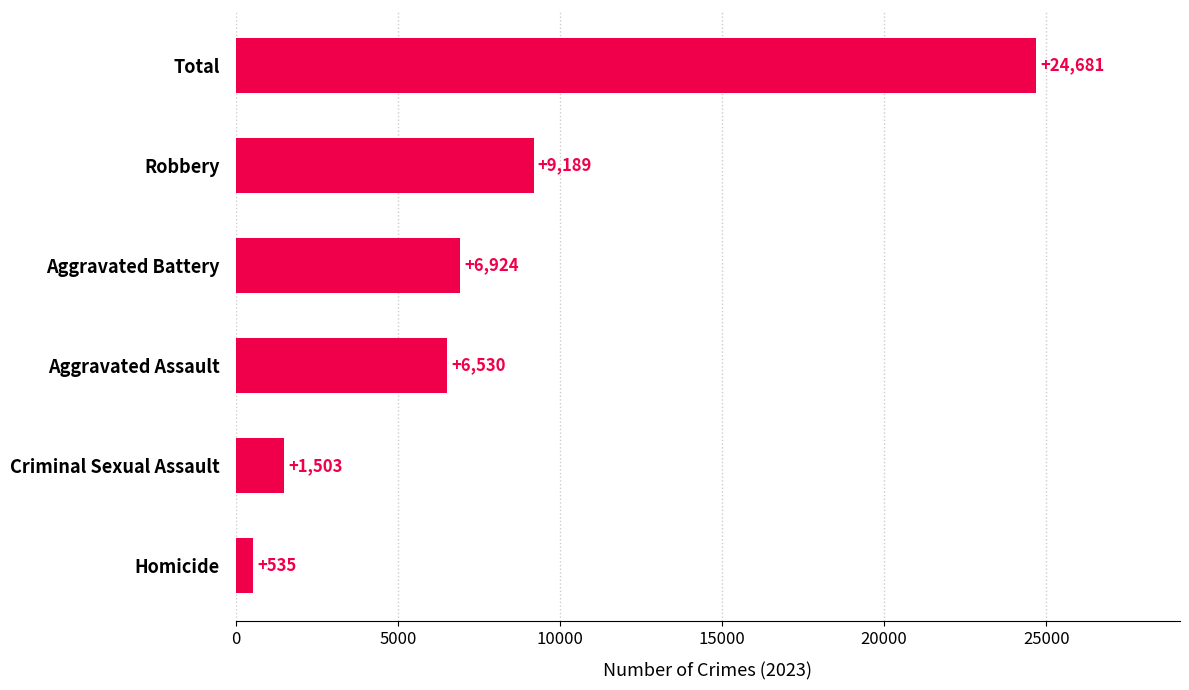

What is the smallest value displayed?

535